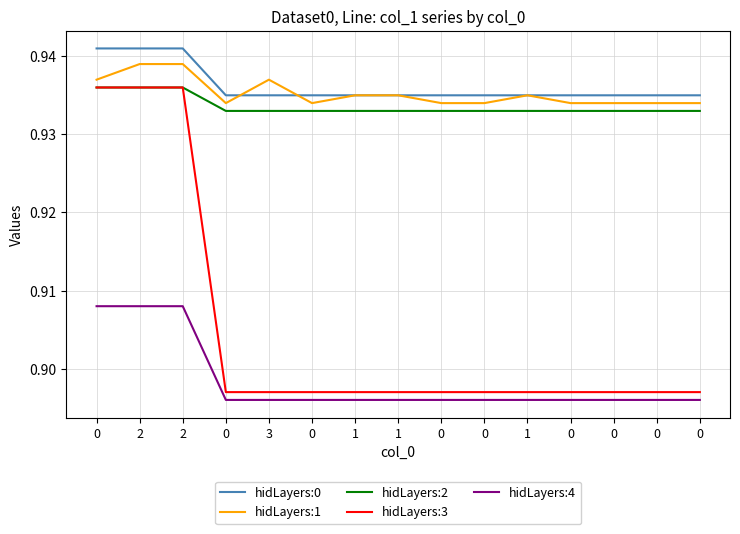

The value of hidLayers:4 at 1 is 0.2. True or false?

False